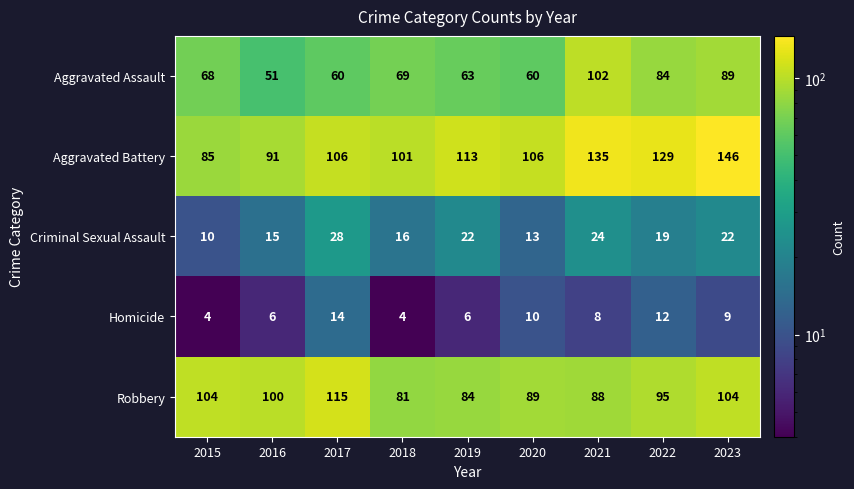

The value of Homicide at 2015 is 7. True or false?

False